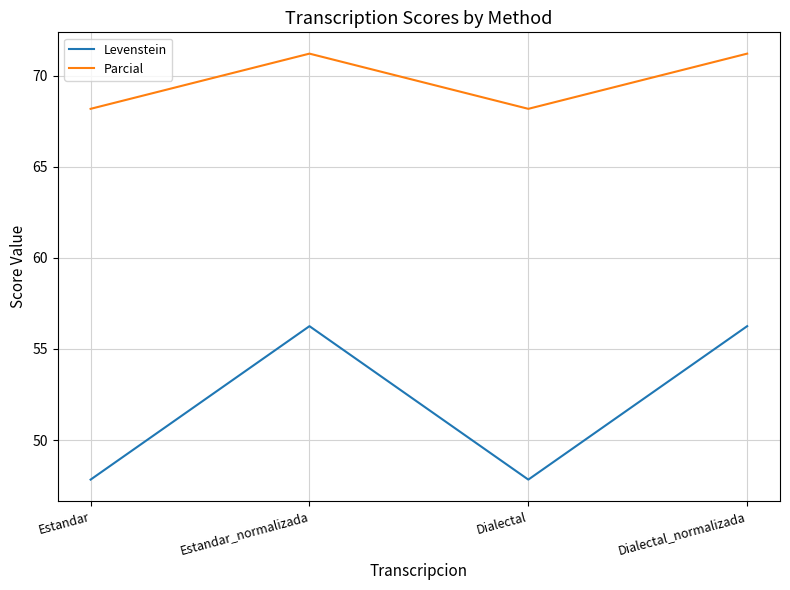

The Levenstein series shows 14.3 at Estandar_normalizada. True or false?

False